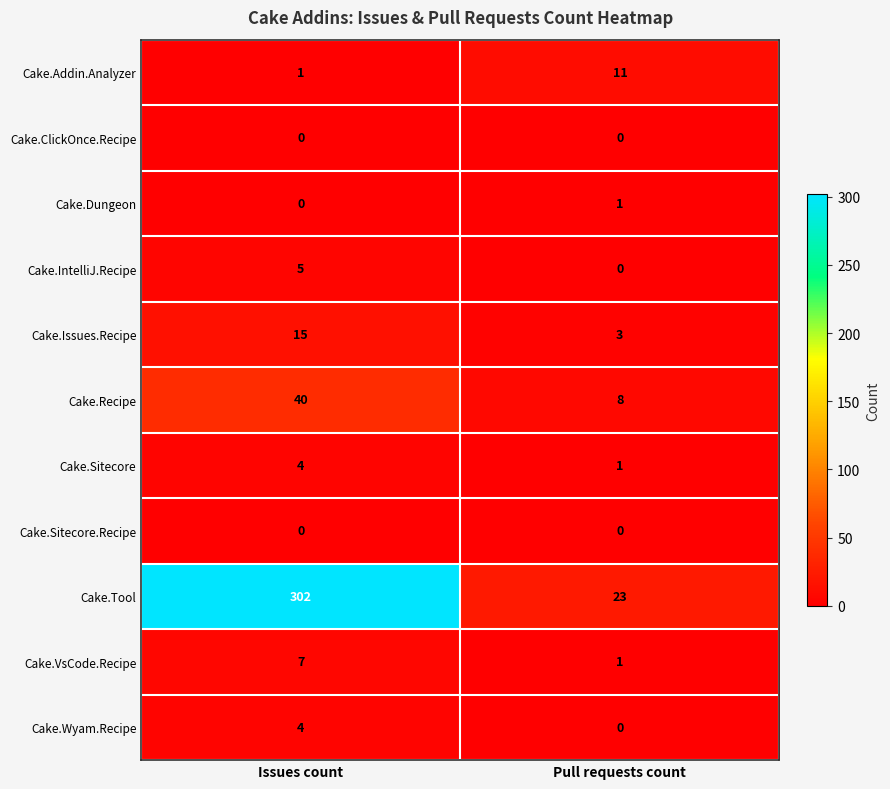

Reading right to left, extract all data points from this chart.

Cake.Addin.Analyzer: Pull requests count=11	Issues count=1
Cake.ClickOnce.Recipe: Pull requests count=0	Issues count=0
Cake.Dungeon: Pull requests count=1	Issues count=0
Cake.IntelliJ.Recipe: Pull requests count=0	Issues count=5
Cake.Issues.Recipe: Pull requests count=3	Issues count=15
Cake.Recipe: Pull requests count=8	Issues count=40
Cake.Sitecore: Pull requests count=1	Issues count=4
Cake.Sitecore.Recipe: Pull requests count=0	Issues count=0
Cake.Tool: Pull requests count=23	Issues count=302
Cake.VsCode.Recipe: Pull requests count=1	Issues count=7
Cake.Wyam.Recipe: Pull requests count=0	Issues count=4